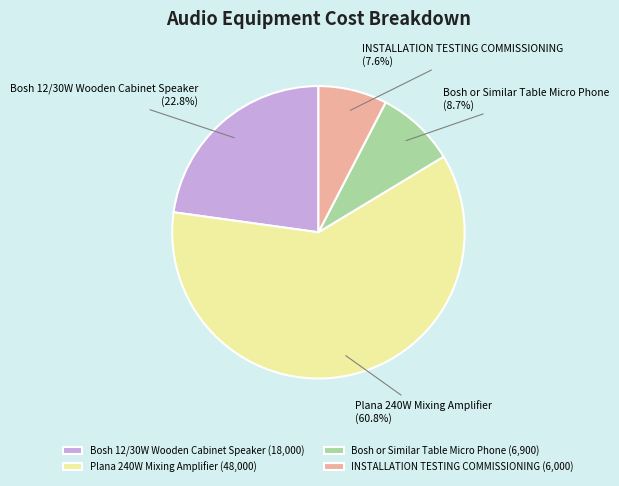

Do Bosh or Similar Table Micro Phone and Plana 240W Mixing Amplifier together represent more than half of the pie?

Yes